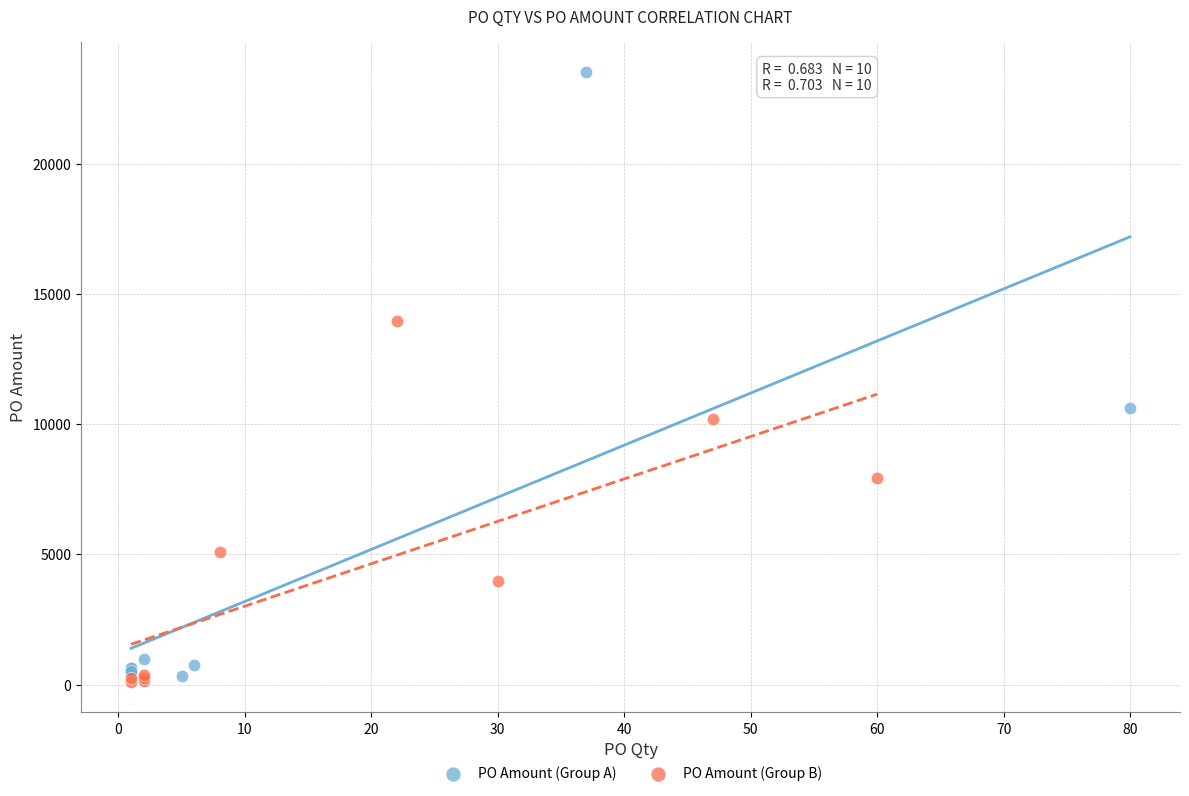

Which series has the largest Y range (max minus min)?

PO Amount (Group A)